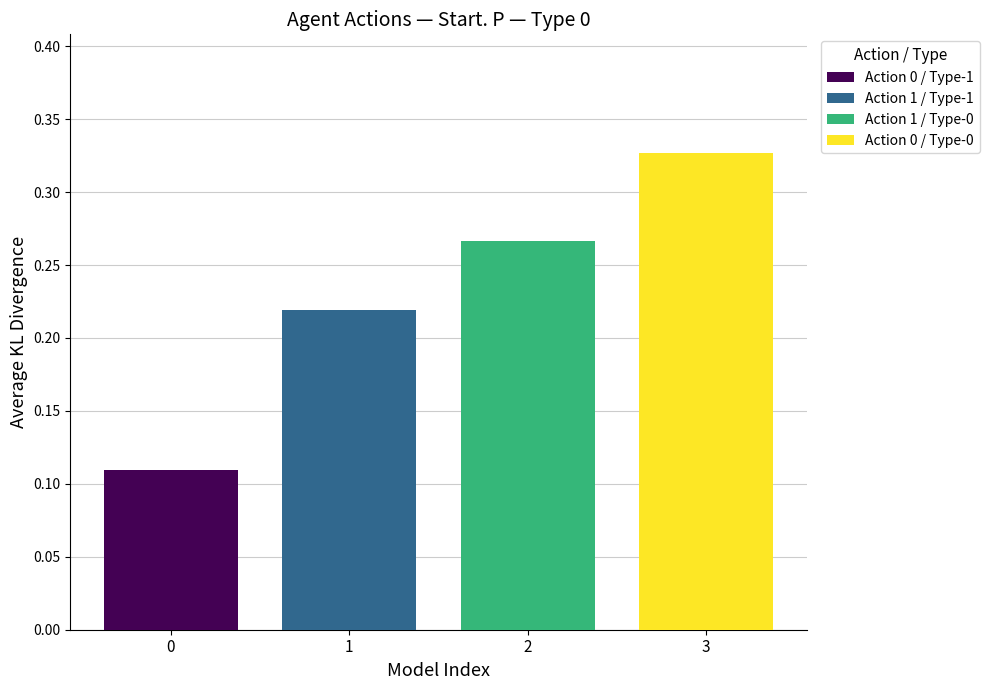

List the series in order of their peak value, lowest first.

Action 0 / Type-1, Action 1 / Type-1, Action 1 / Type-0, Action 0 / Type-0